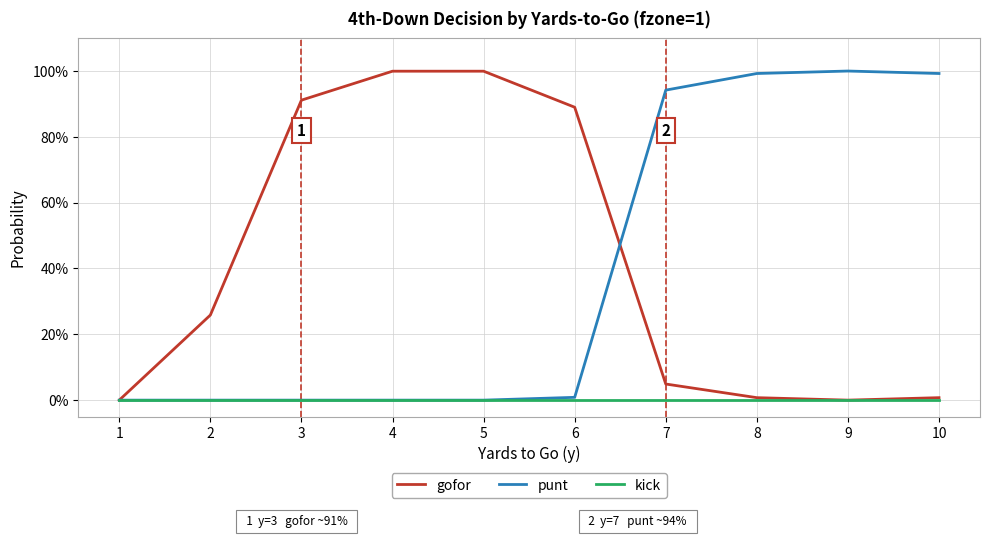

True or false: kick and punt intersect in this chart.

False